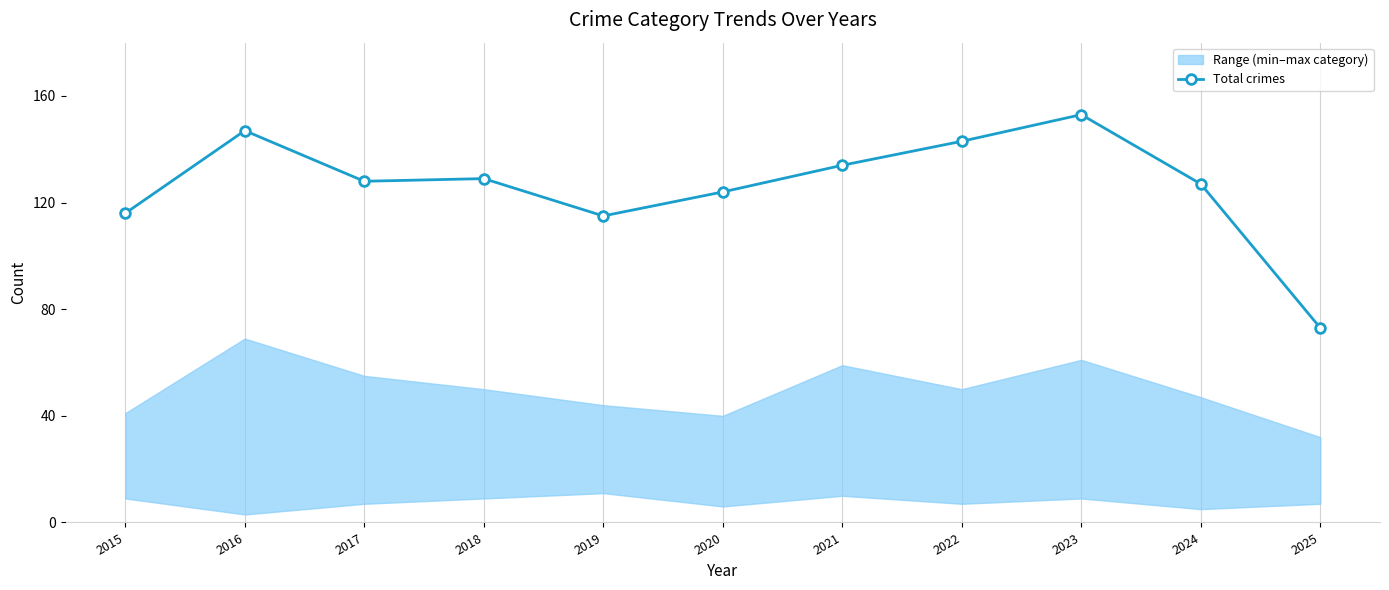

List the labels in order of value, smallest first.

2025, 2019, 2015, 2020, 2024, 2017, 2018, 2021, 2022, 2016, 2023